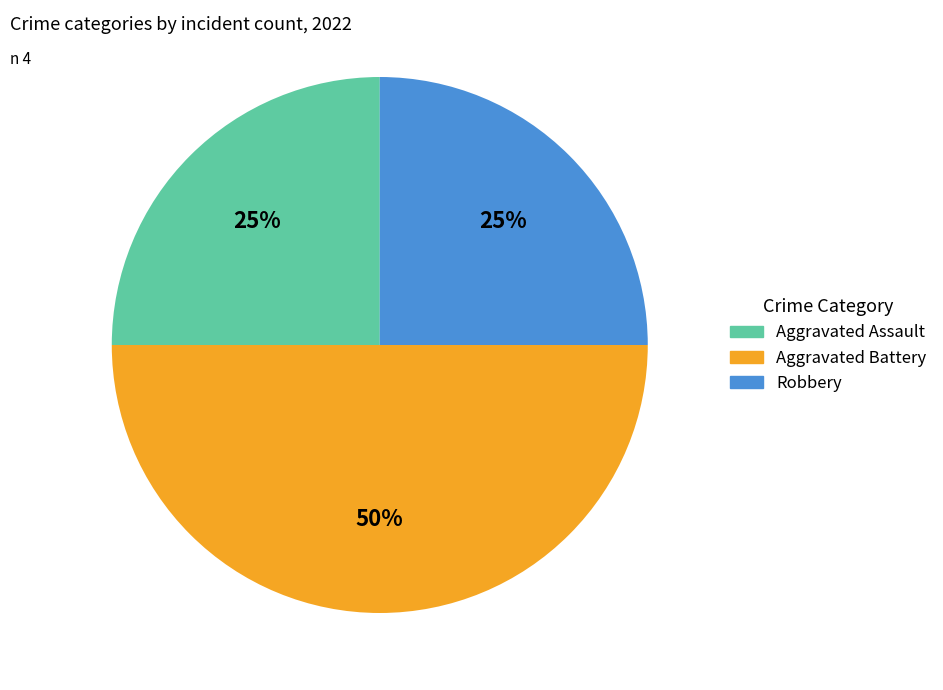

To the nearest percent, what percentage of the pie is Robbery?

25%